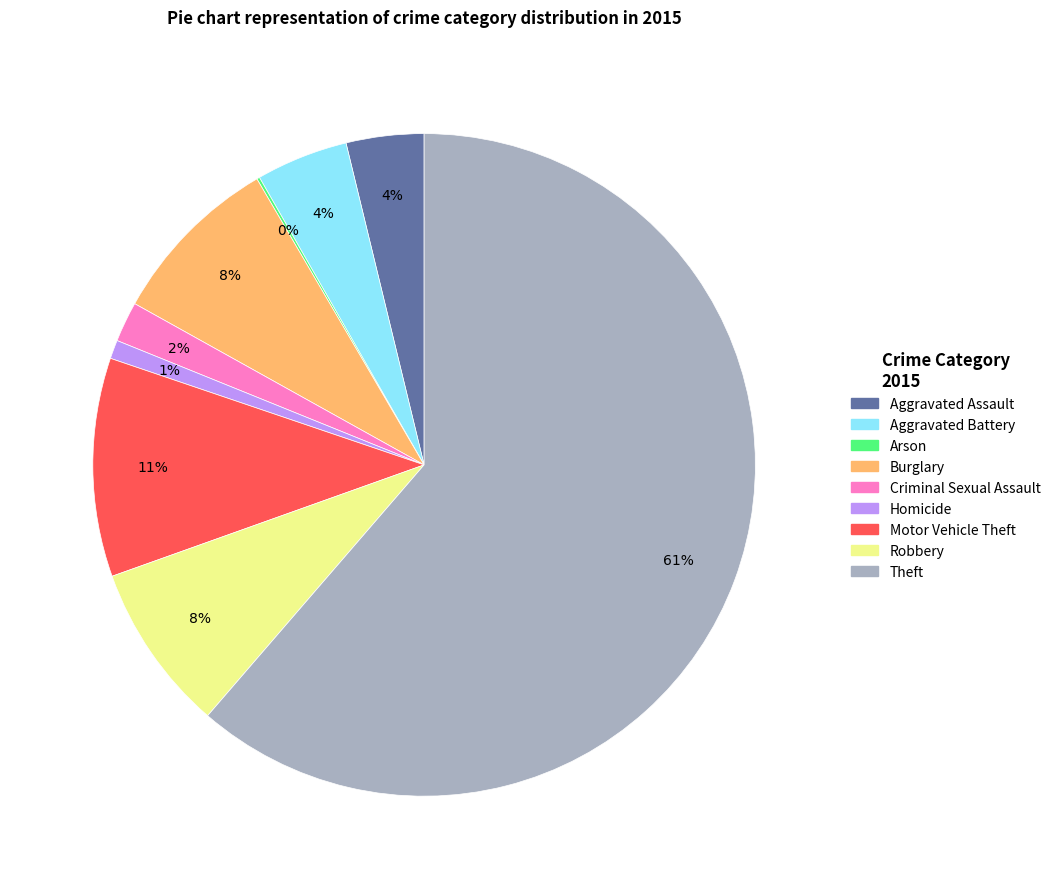

To the nearest percent, what is the combined percentage of Criminal Sexual Assault and Motor Vehicle Theft?

13%